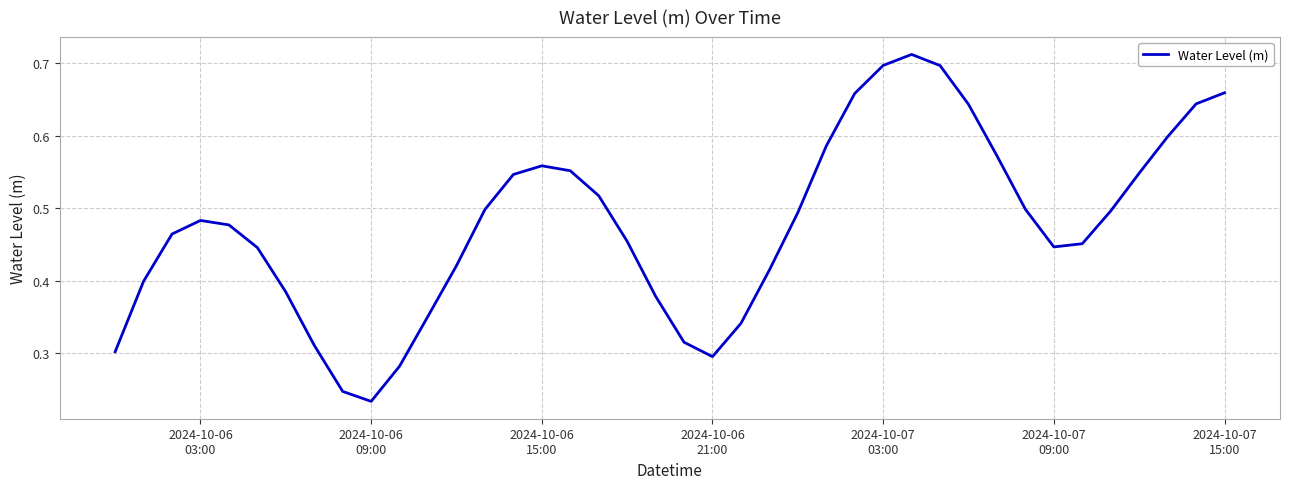

Reading left to right, transcribe all the data shown in this chart.

0.3	0.4	0.5	0.5	0.5	0.4	0.4	0.3	0.2	0.2	0.3	0.4	0.4	0.5	0.5	0.6	0.6	0.5	0.5	0.4	0.3	0.3	0.3	0.4	0.5	0.6	0.7	0.7	0.7	0.7	0.6	0.6	0.5	0.4	0.5	0.5	0.5	0.6	0.6	0.7